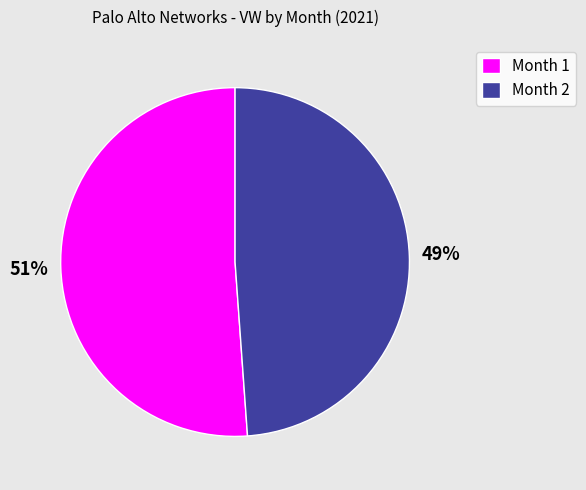

Rank the categories by value from highest to lowest.

Month 1, Month 2